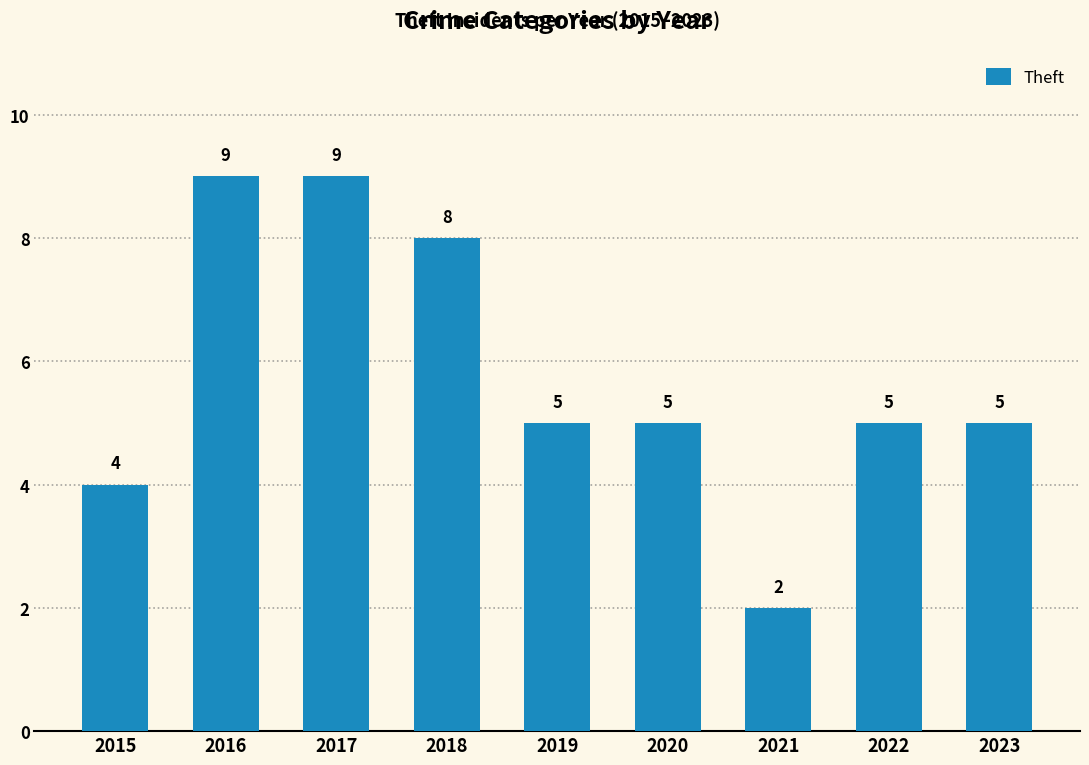

Approximately how many times larger is the value at 2023 compared to 2022?

1.0